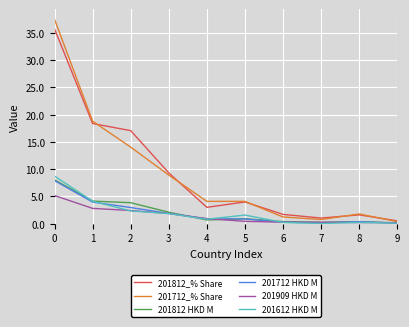

What is the spread (max minus min) of values at 1?

16.0